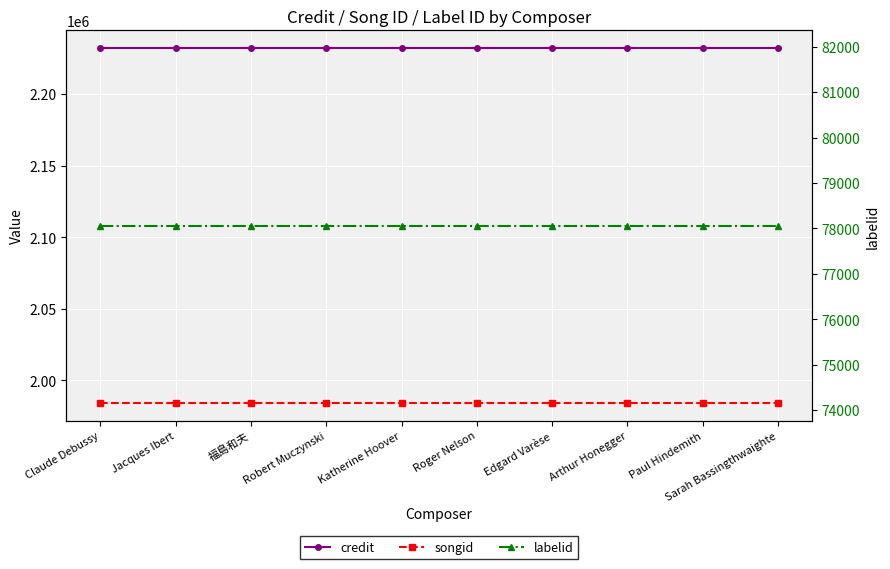

The value of labelid at Edgard Varèse is 21693. True or false?

False